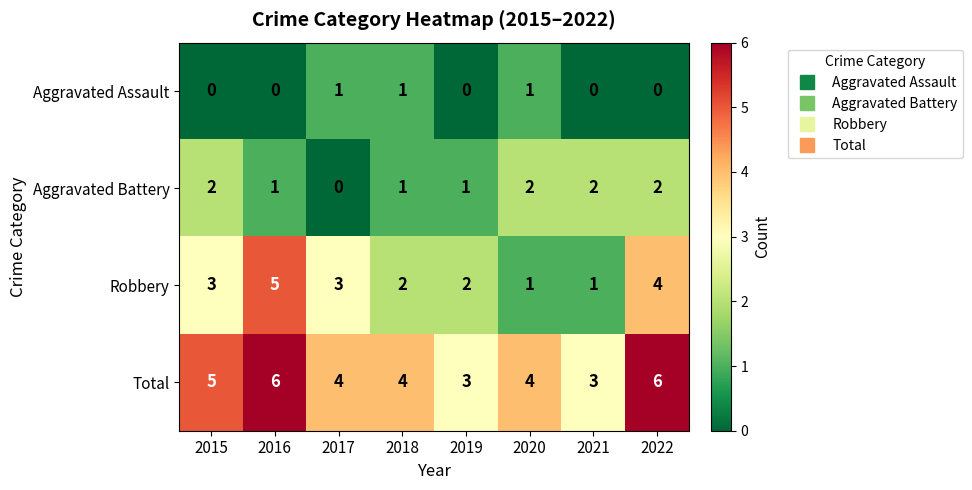

What is the highest value of the Total series?

6